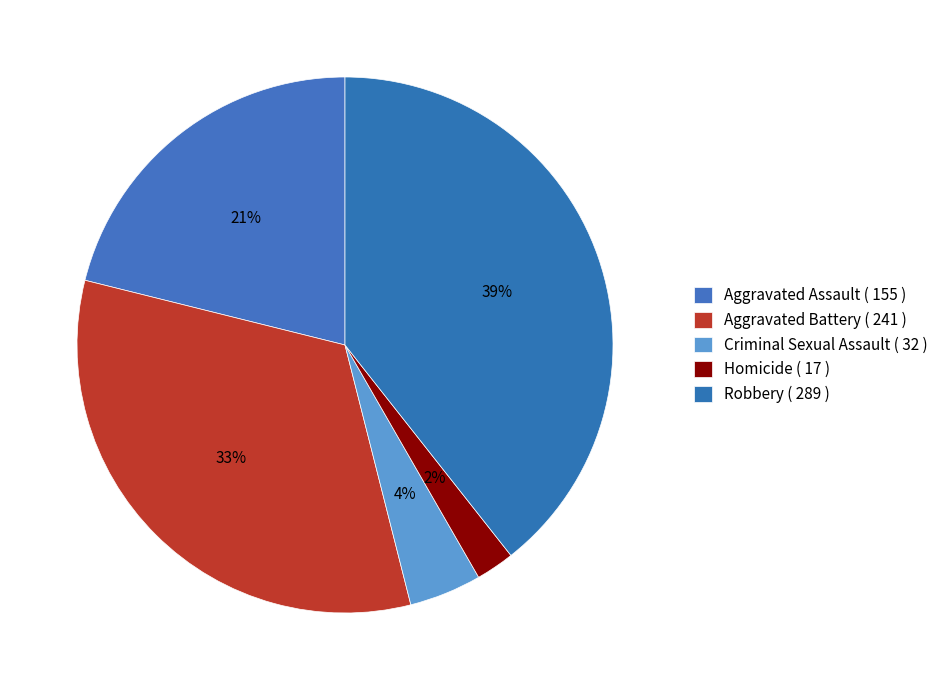

To the nearest percent, what is the difference between the largest and smallest slice percentages?

37%